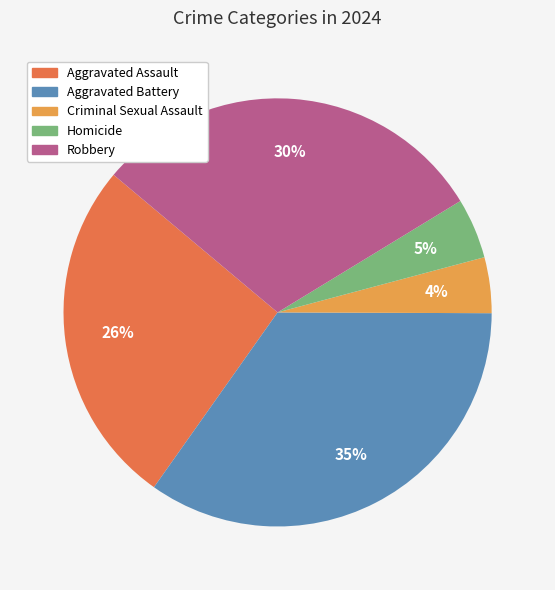

To the nearest percent, what is the average slice percentage?

20%